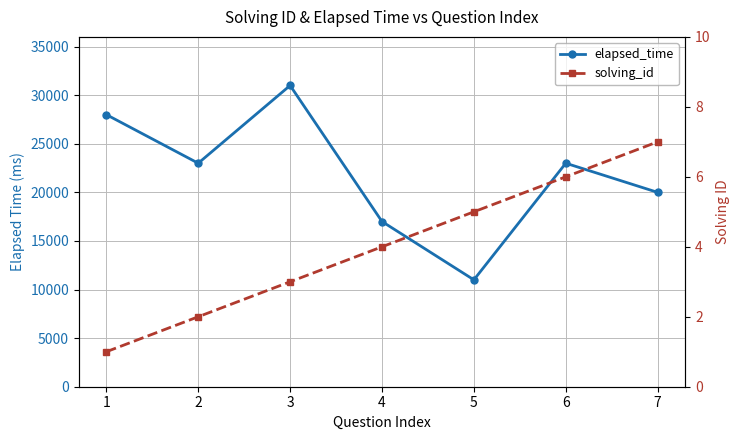

What is the value of the solving_id point at the 7th from the left?

7